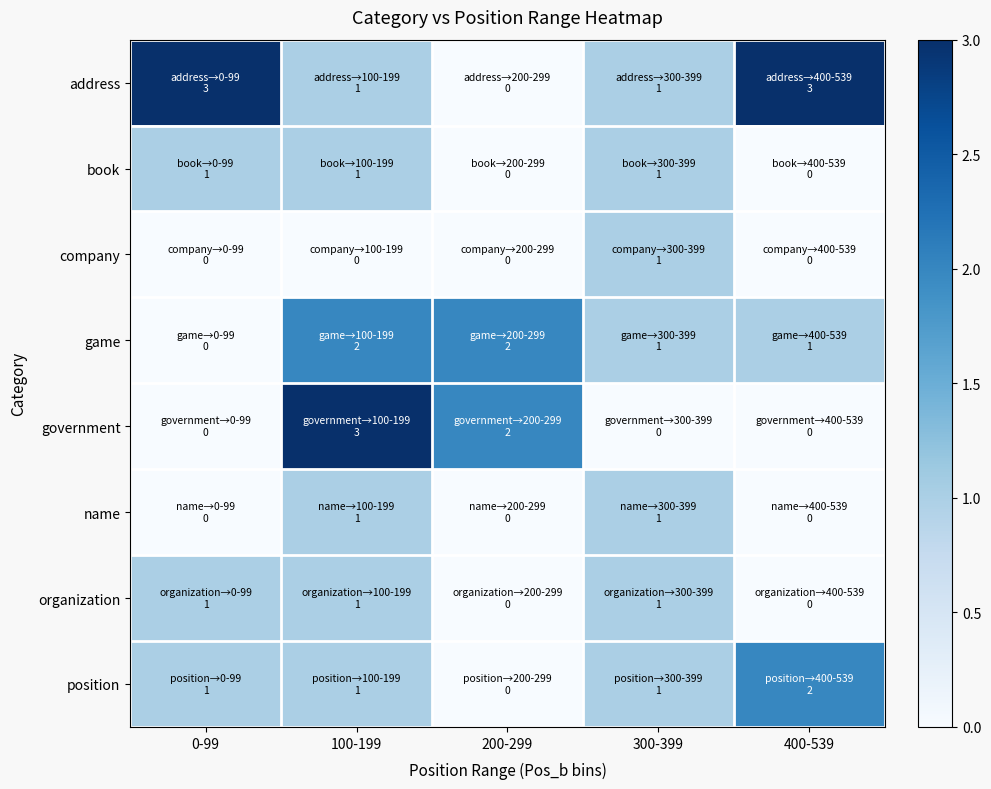

Reading left to right, extract all data points from this chart.

address: 0-99=3	100-199=1	200-299=0	300-399=1	400-539=3
book: 0-99=1	100-199=1	200-299=0	300-399=1	400-539=0
company: 0-99=0	100-199=0	200-299=0	300-399=1	400-539=0
game: 0-99=0	100-199=2	200-299=2	300-399=1	400-539=1
government: 0-99=0	100-199=3	200-299=2	300-399=0	400-539=0
name: 0-99=0	100-199=1	200-299=0	300-399=1	400-539=0
organization: 0-99=1	100-199=1	200-299=0	300-399=1	400-539=0
position: 0-99=1	100-199=1	200-299=0	300-399=1	400-539=2